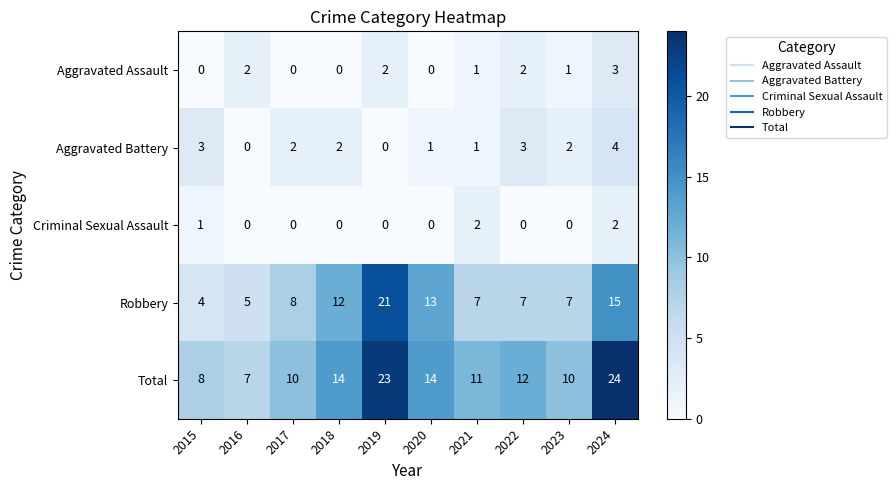

Where does the Total series first go above 12?

2018